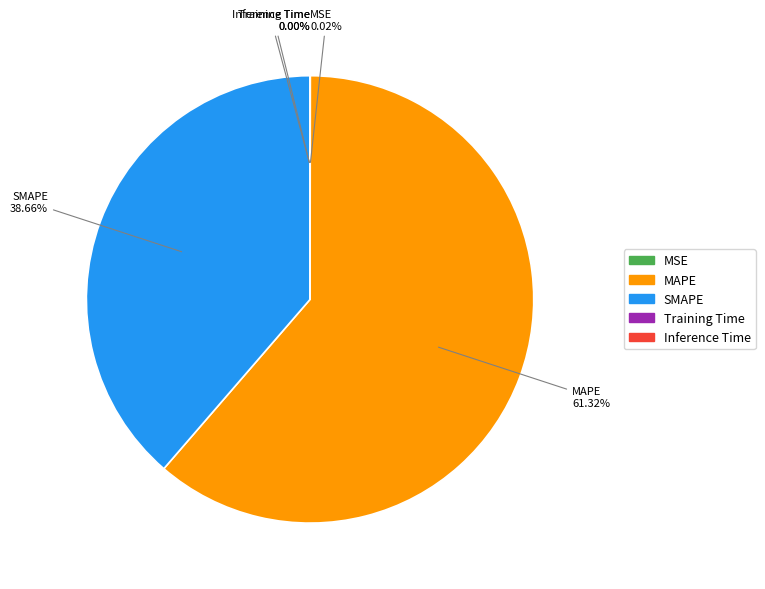

Which slice is the largest?

MAPE